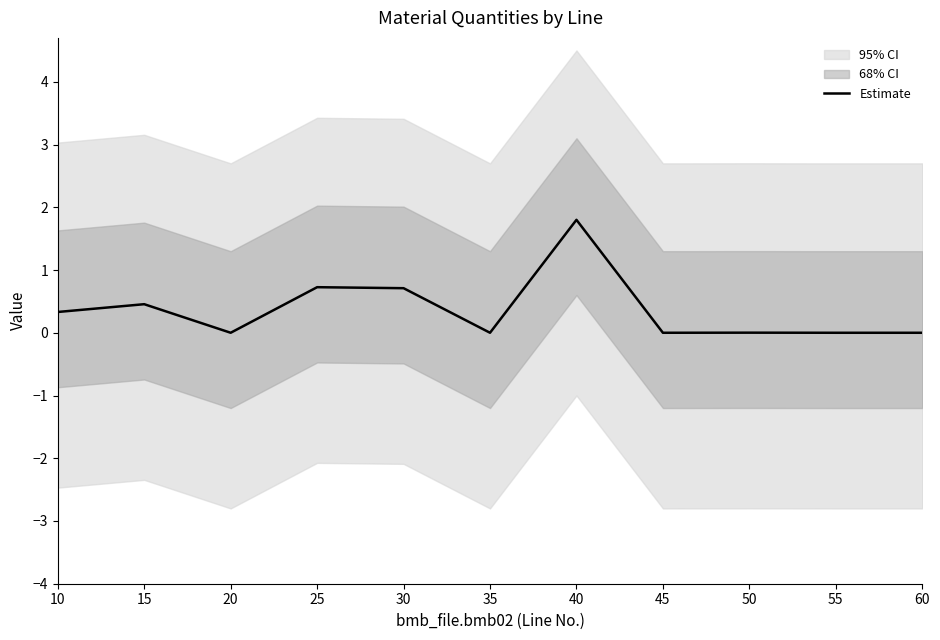

What is the average value?

0.4